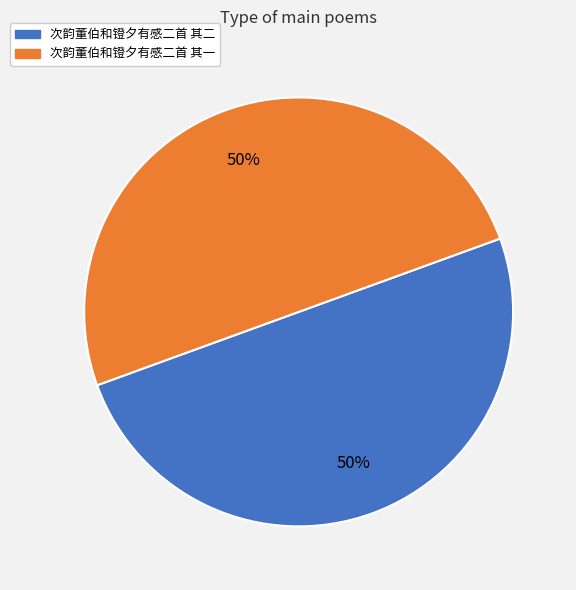

True or false: 次韵董伯和镫夕有感二首 其二 accounts for 39% of the total.

False